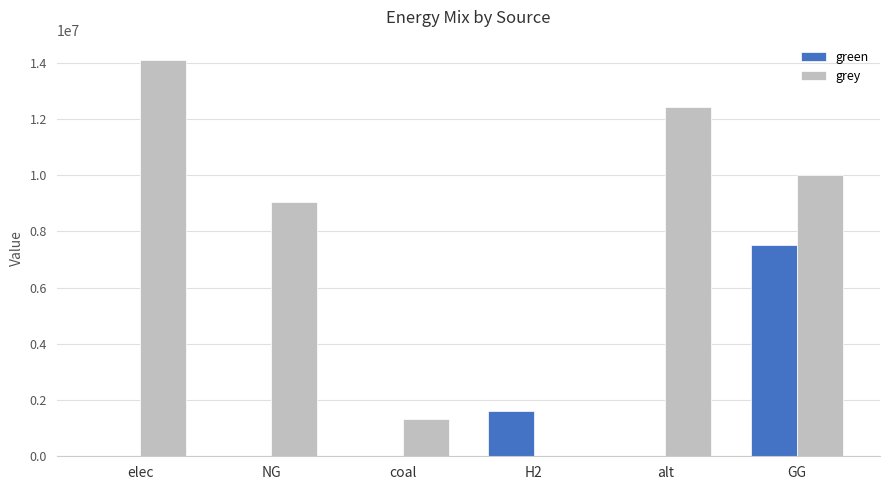

Are the bars horizontal?

No